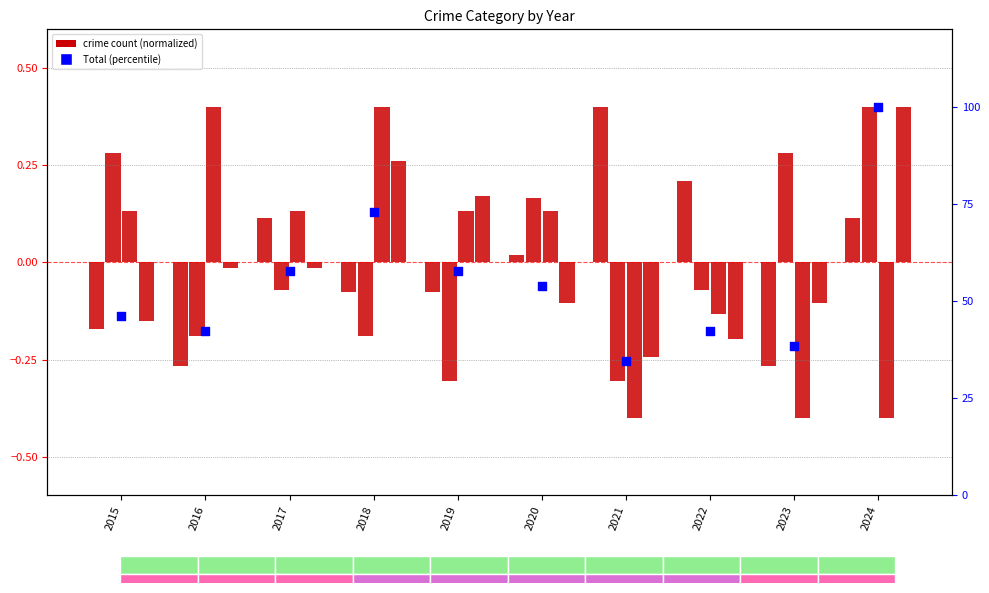

At how many categories does at least one series exceed 56?

4